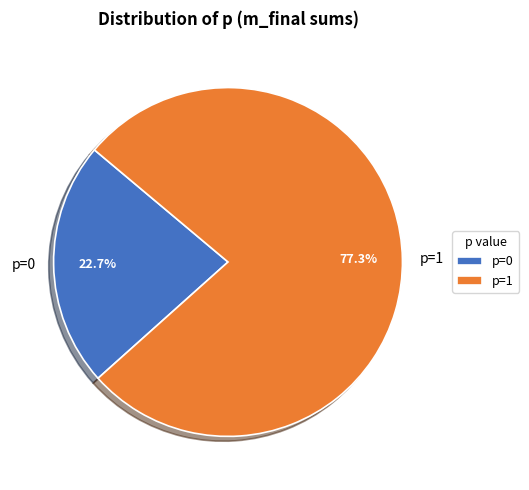

To the nearest percent, what is the average slice percentage?

50%